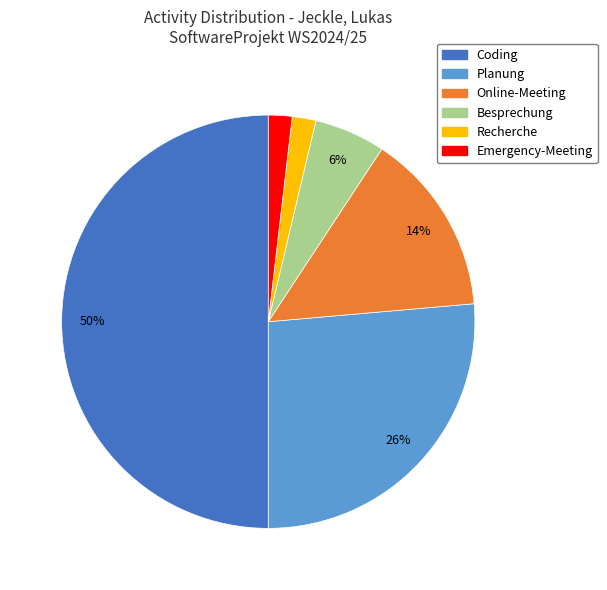

Between Recherche and Online-Meeting, which is larger?

Online-Meeting